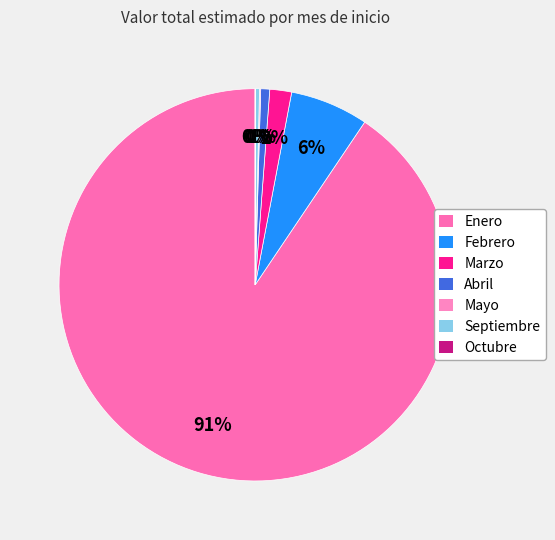

Which slice is the largest?

Enero